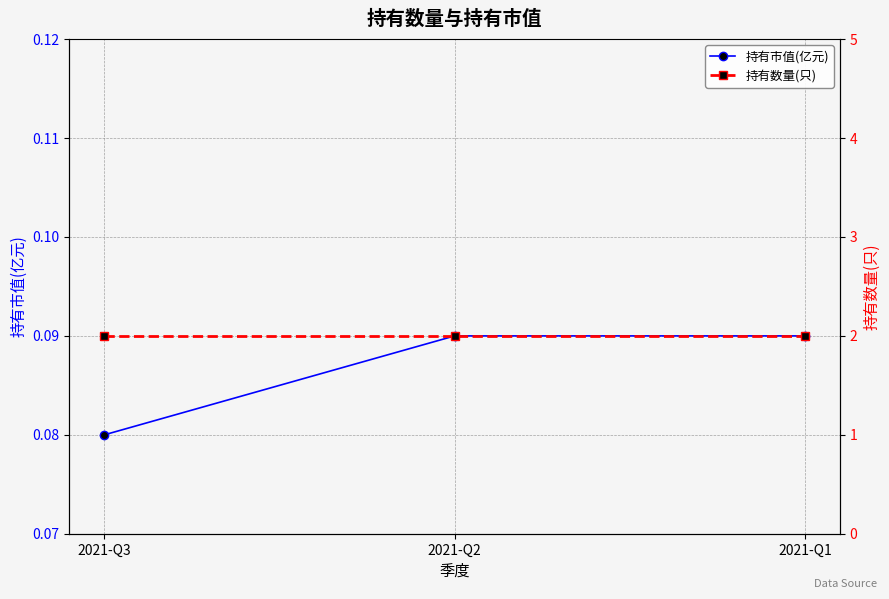

Reading right to left, transcribe all the data shown in this chart.

持有市值(亿元): 0.1	0.1	0.1
持有数量(只): 2.0	2.0	2.0